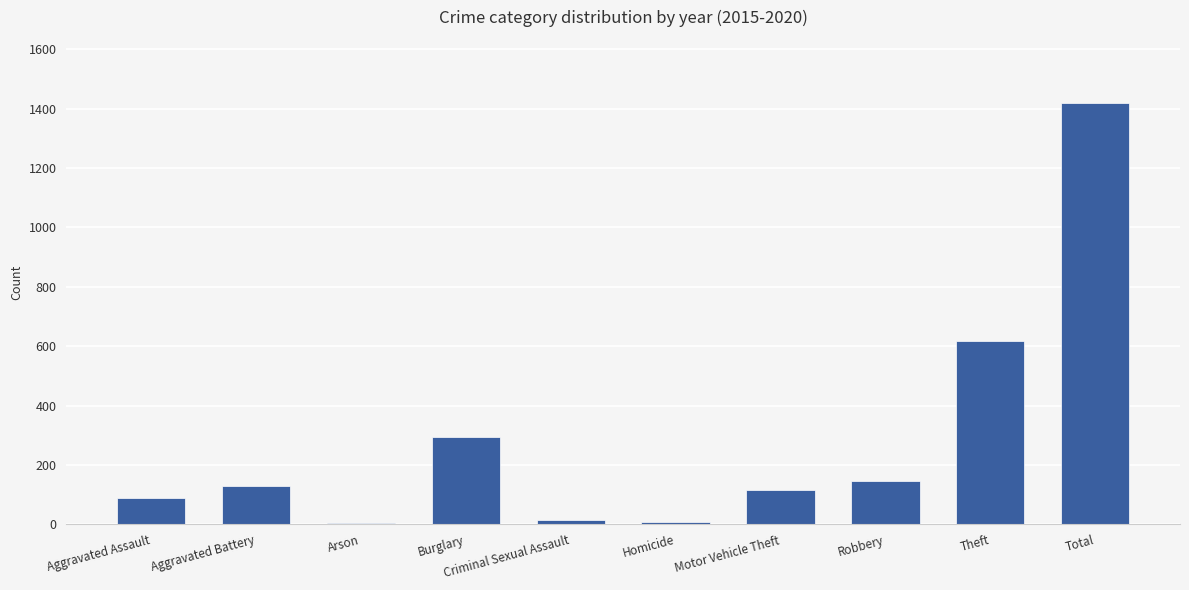

The value at Robbery is 146. True or false?

True